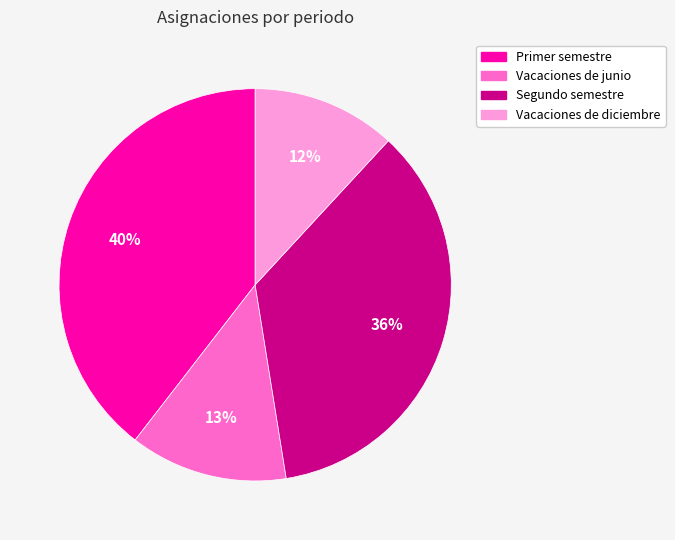

The Vacaciones de junio slice represents 3% of the pie. True or false?

False